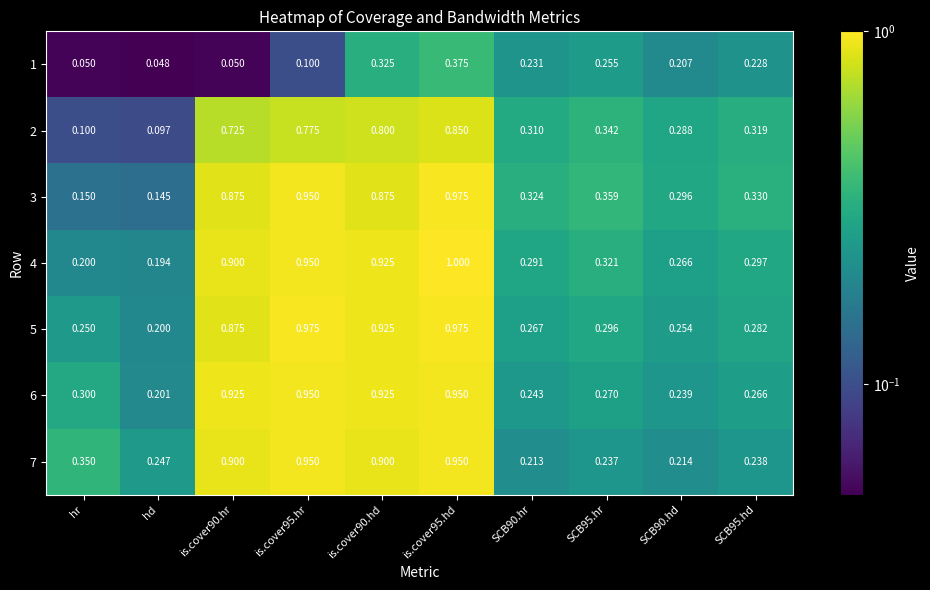

At which label is 3 closest to 0?

hd